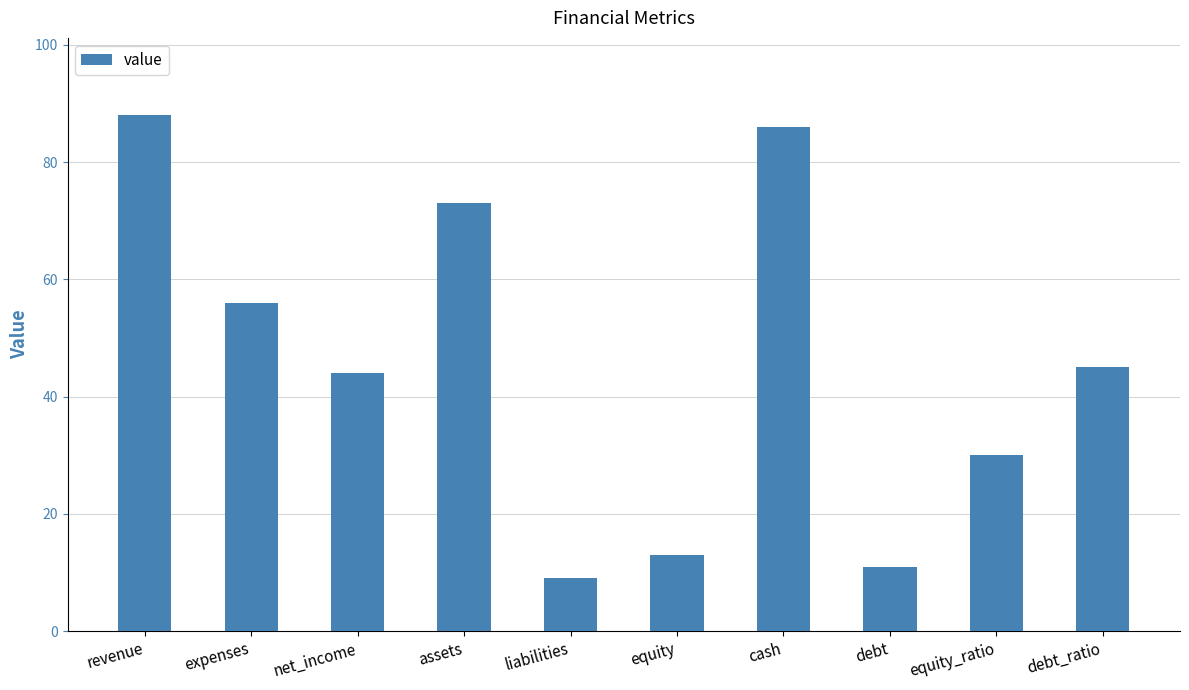

What is the difference between the values at equity_ratio and expenses?

26